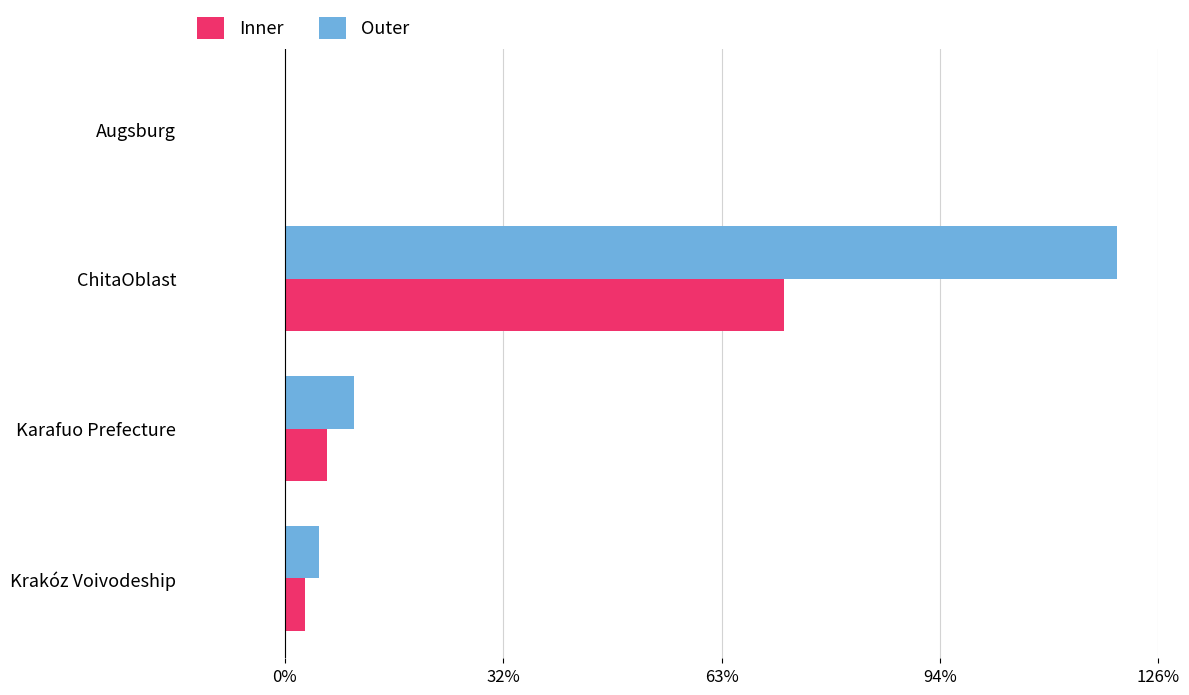

What is the sum of all Inner values?

81.0